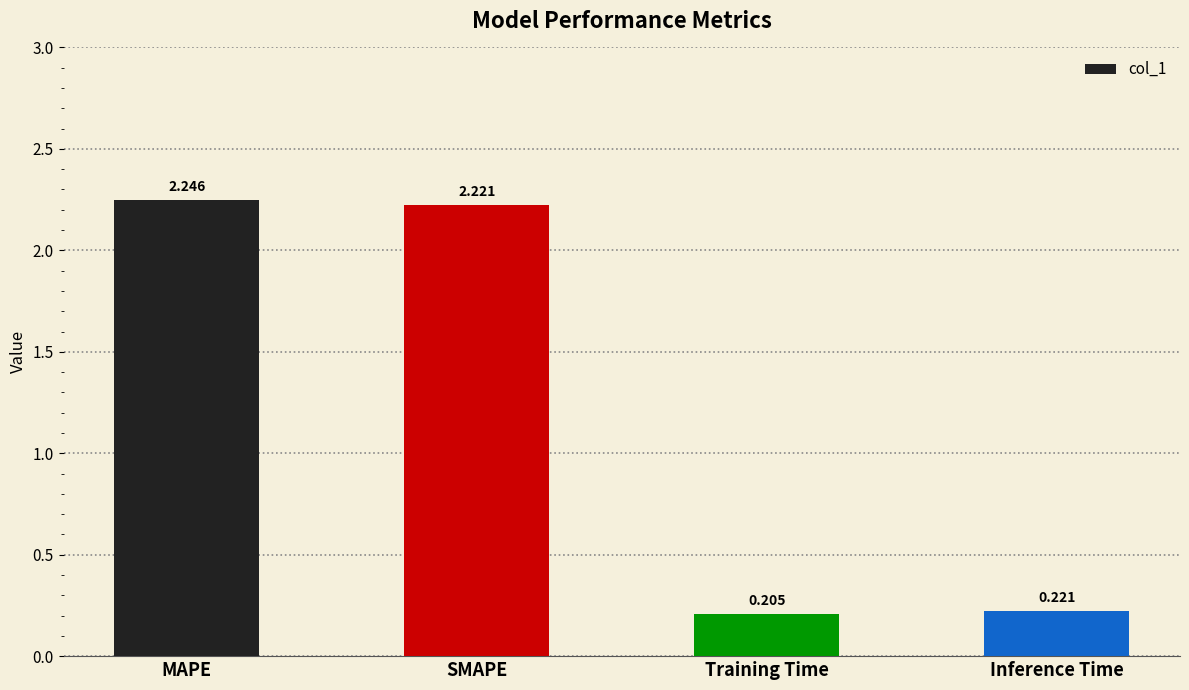

Between Inference Time and Training Time, which is larger?

Inference Time